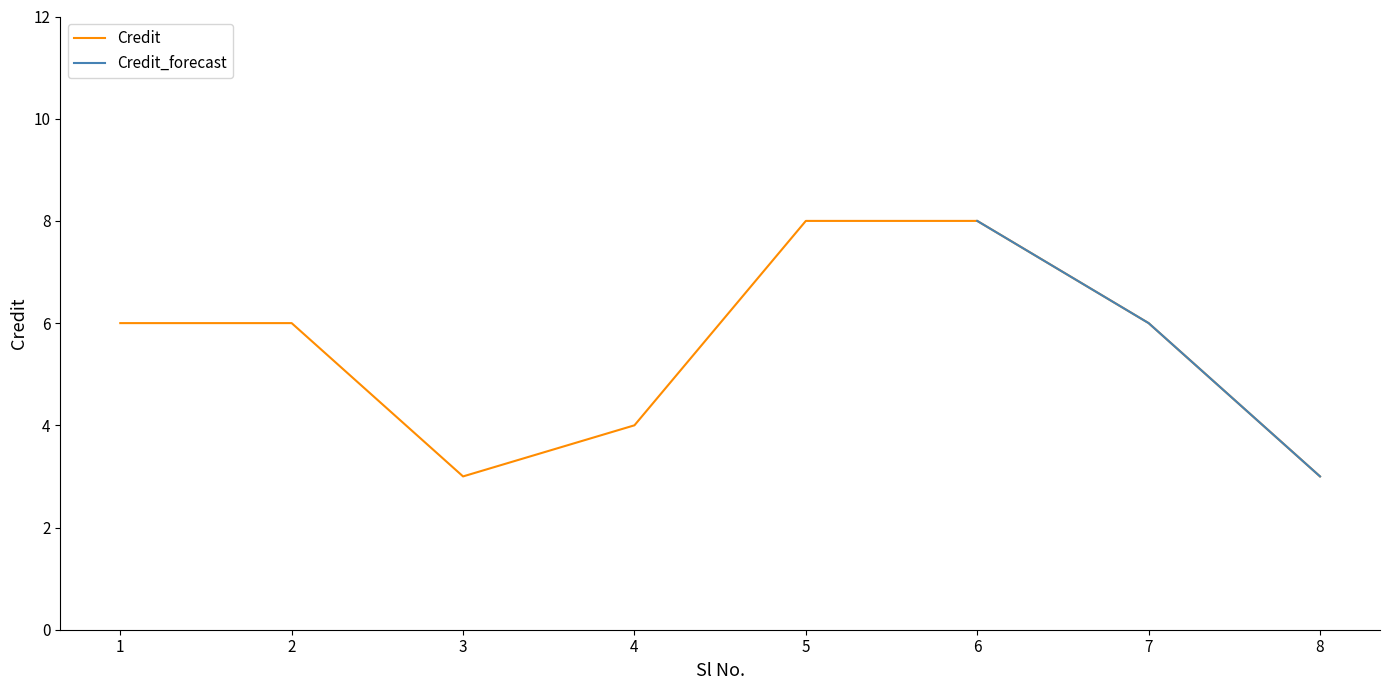

Approximately how many times larger is the value at 7 compared to 2?

1.0